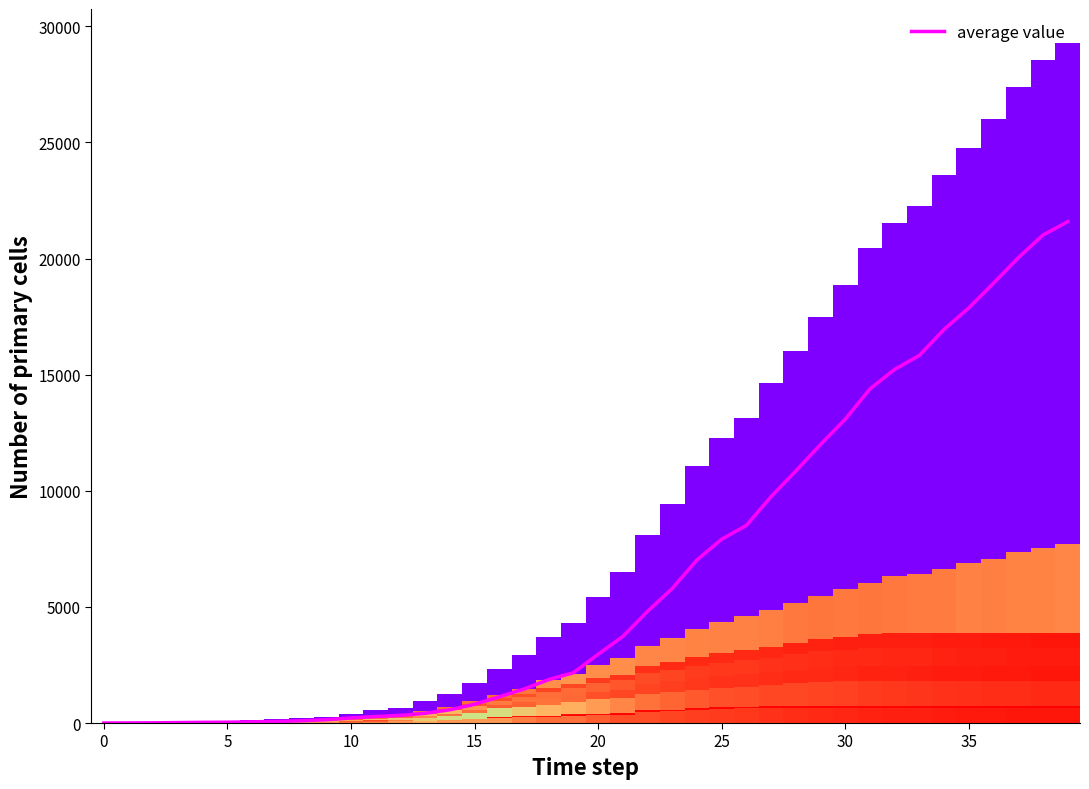

What is the greatest value displayed?

21587